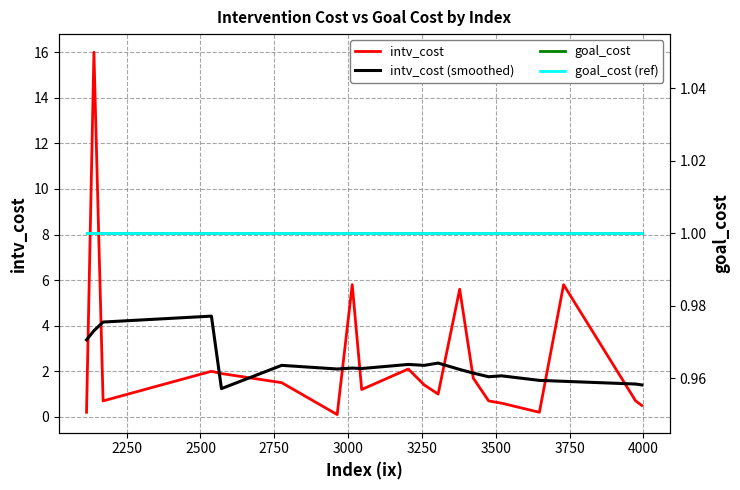

How many data points in intv_cost (smoothed) are less than 2?

8